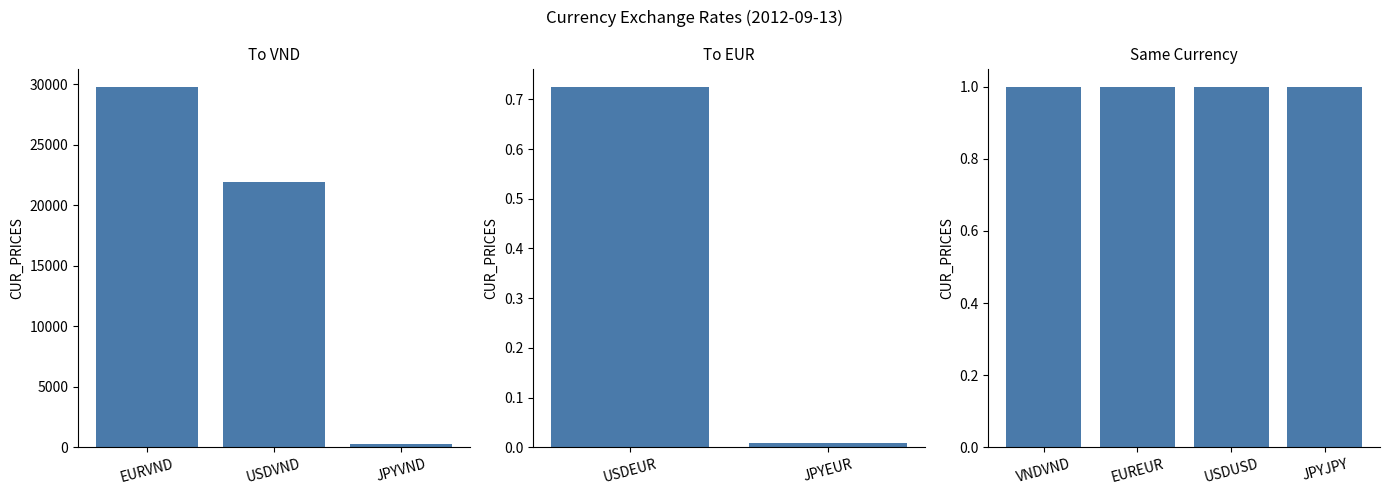

Reading left to right, list all the values displayed in this chart.

29810.7	21890.0	282.0	0.7	0.0	0.0	1.0	1.0	1.0	1.0